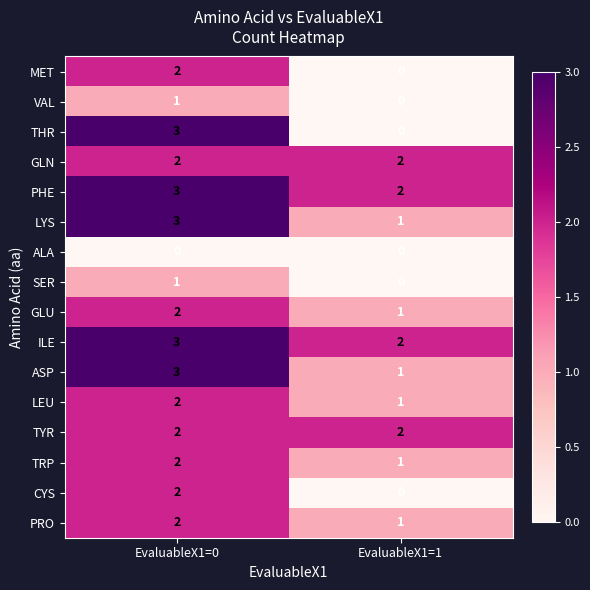

What is the approximate value of PHE at EvaluableX1=0?

3